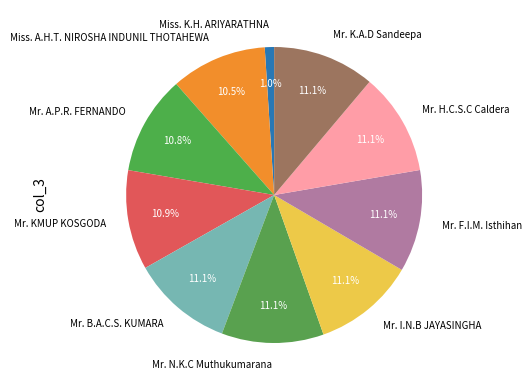

To the nearest percent, what portion does Mr. KMUP KOSGODA represent?

11%